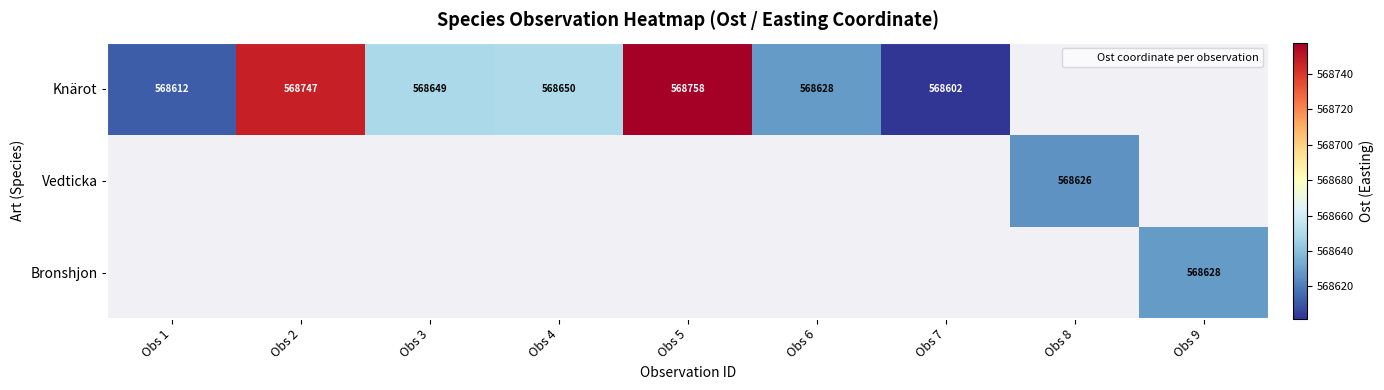

At how many categories does at least one series exceed 568754?

1